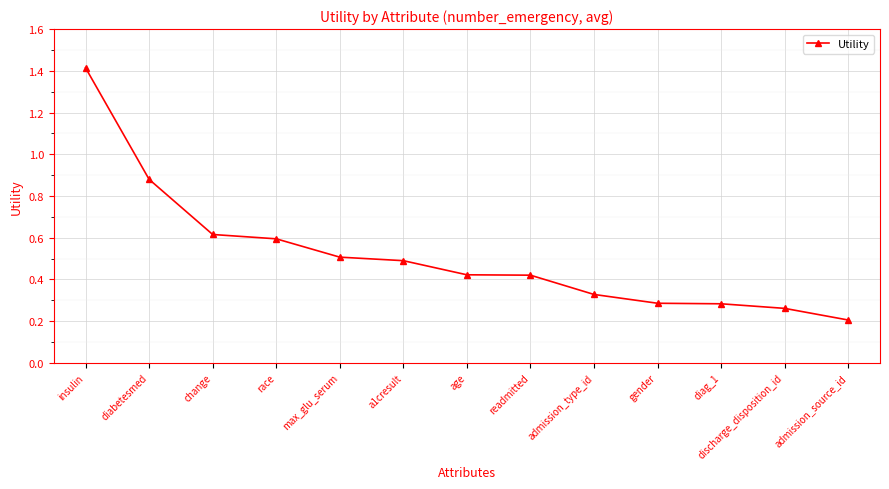

What is the difference between the maximum and minimum values?

1.2